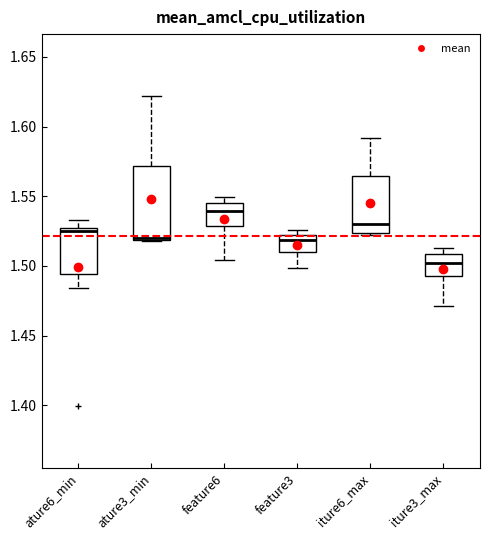

Which box is the tallest, from its lower edge to its upper edge?

ature3_min